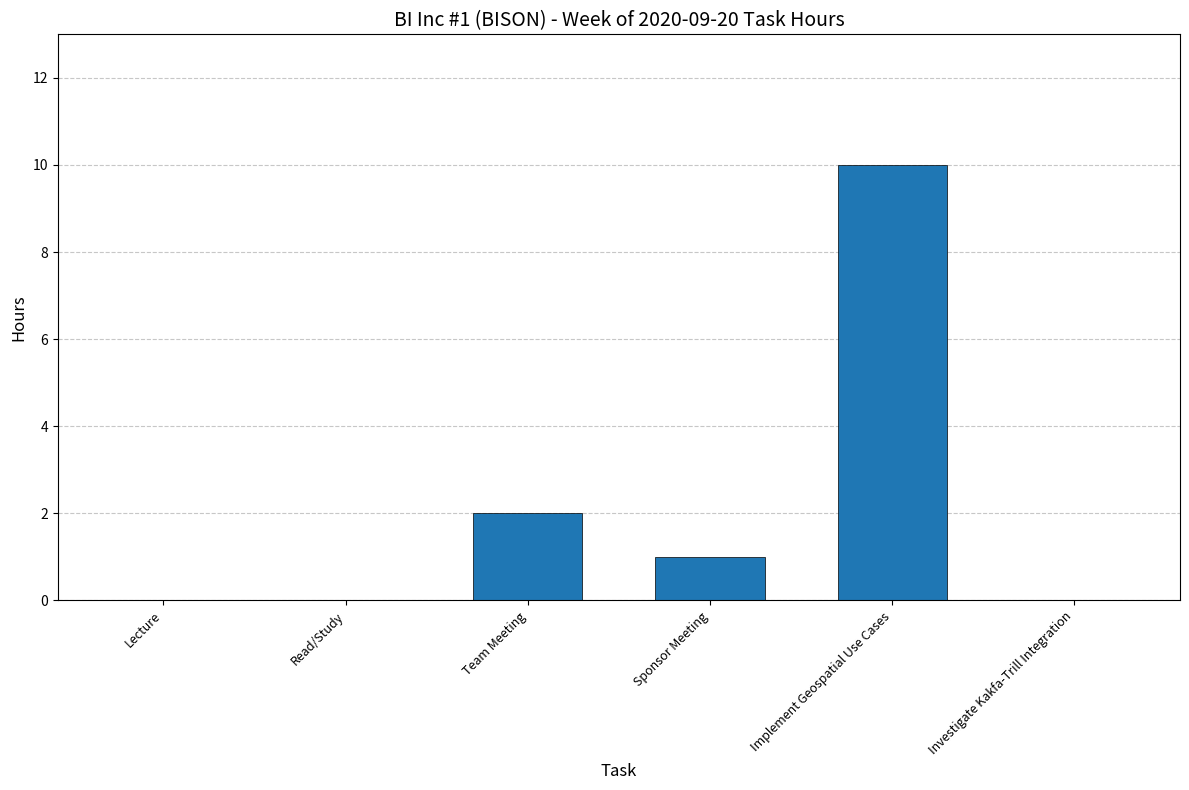

Reading right to left, what are all the values shown in this chart?

Investigate Kakfa-Trill Integration=0	Implement Geospatial Use Cases=10	Sponsor Meeting=1	Team Meeting=2	Read/Study=0	Lecture=0